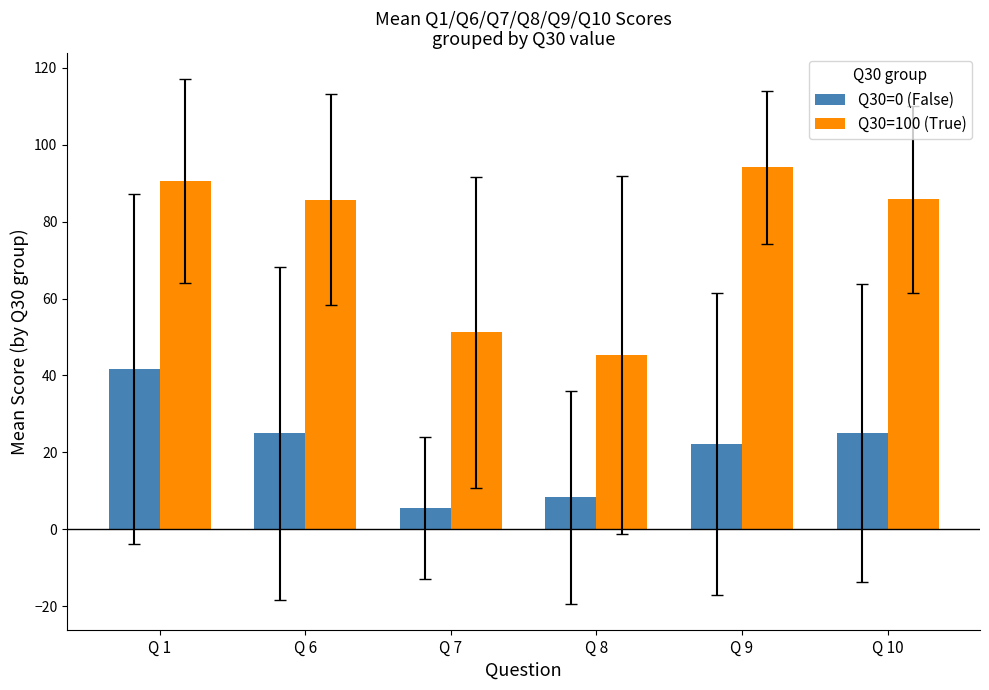

Where does the Q30=100 (True) series first go above 85?

Q 1